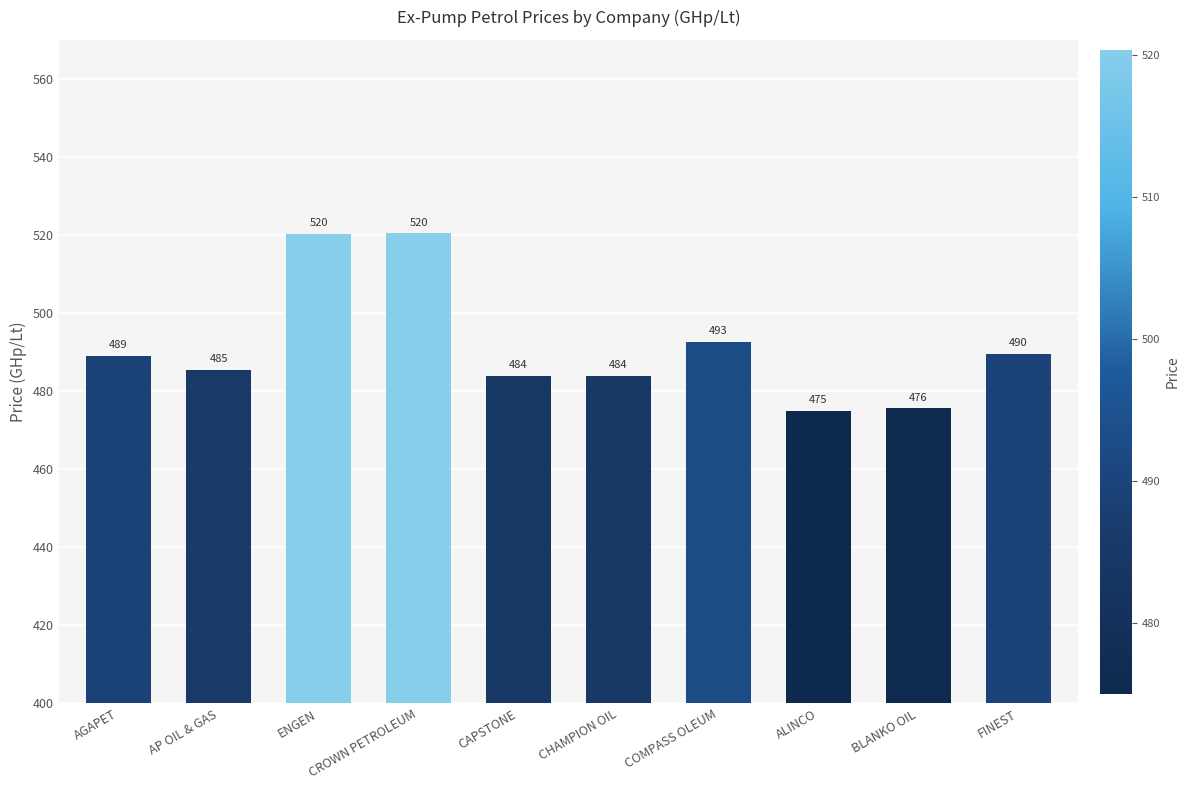

True or false: the data shows 484.0 at CHAMPION OIL.

True